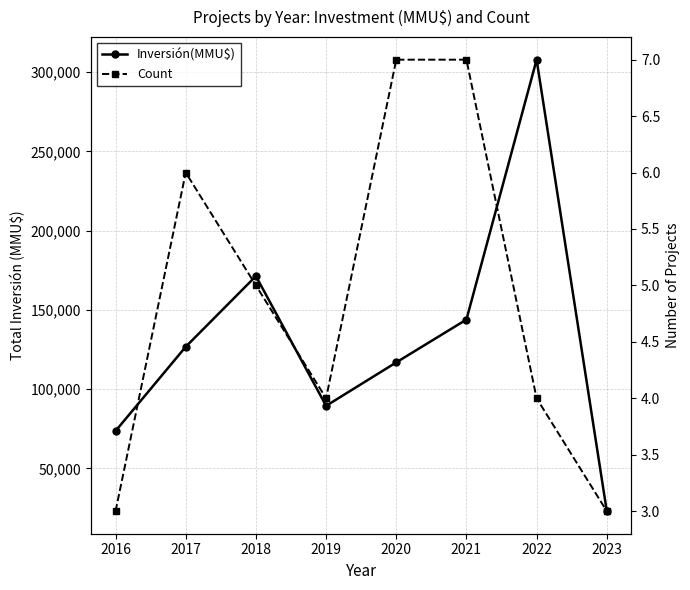

At which category is the sum across all series the highest?

2022